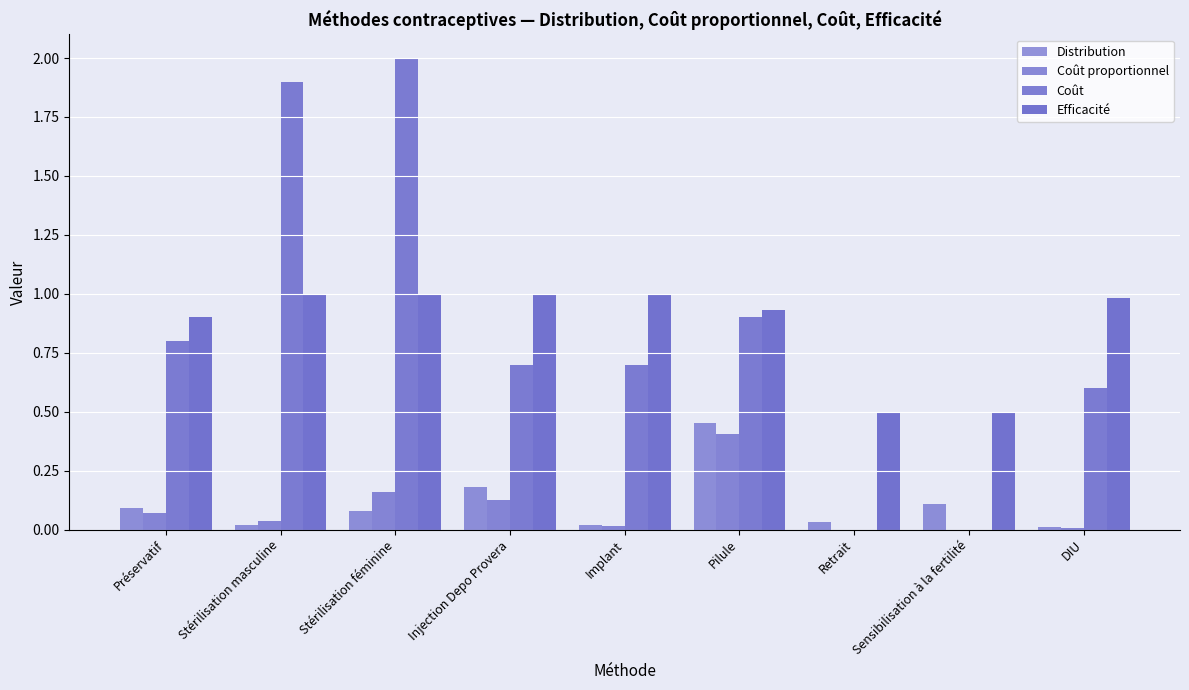

What is the difference between the highest and lowest values at Injection Depo Provera?

0.9